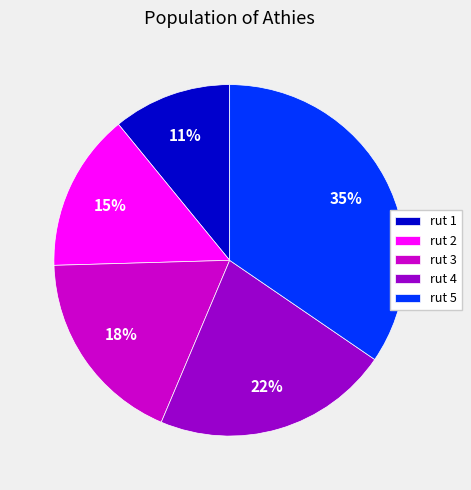

How many slices are in this pie chart?

5